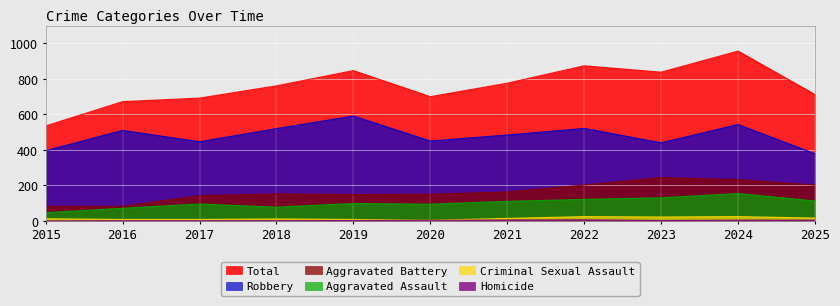

Which label corresponds to the smallest value in the chart?

2015